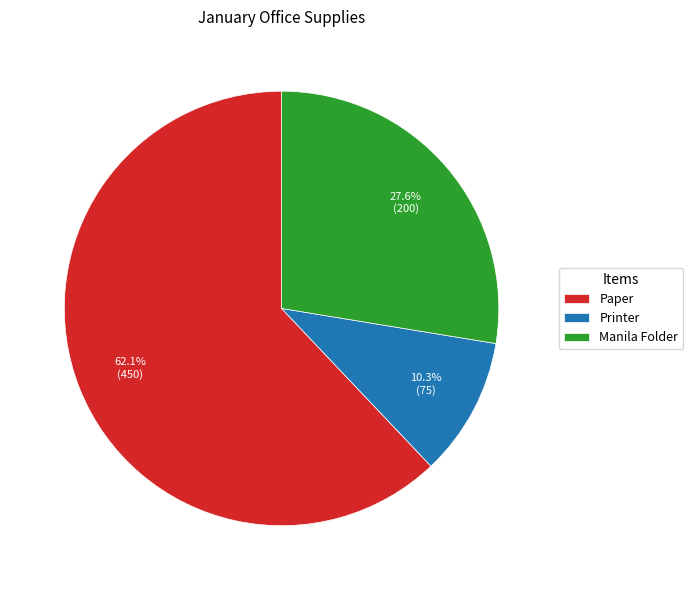

Between Paper and Manila Folder, which is larger?

Paper